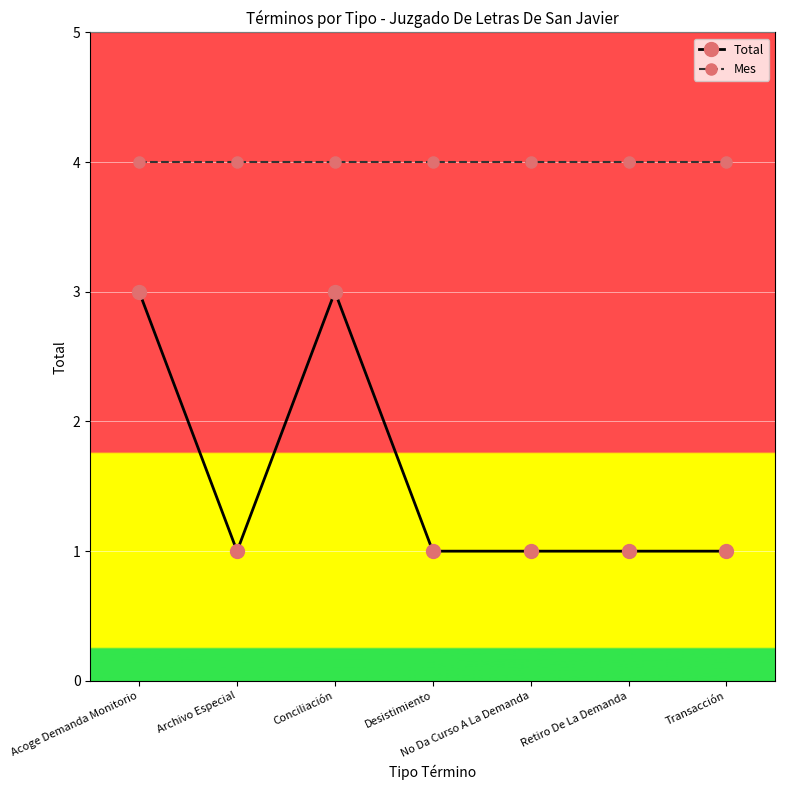

What is the total value across all series at Retiro De La Demanda?

5